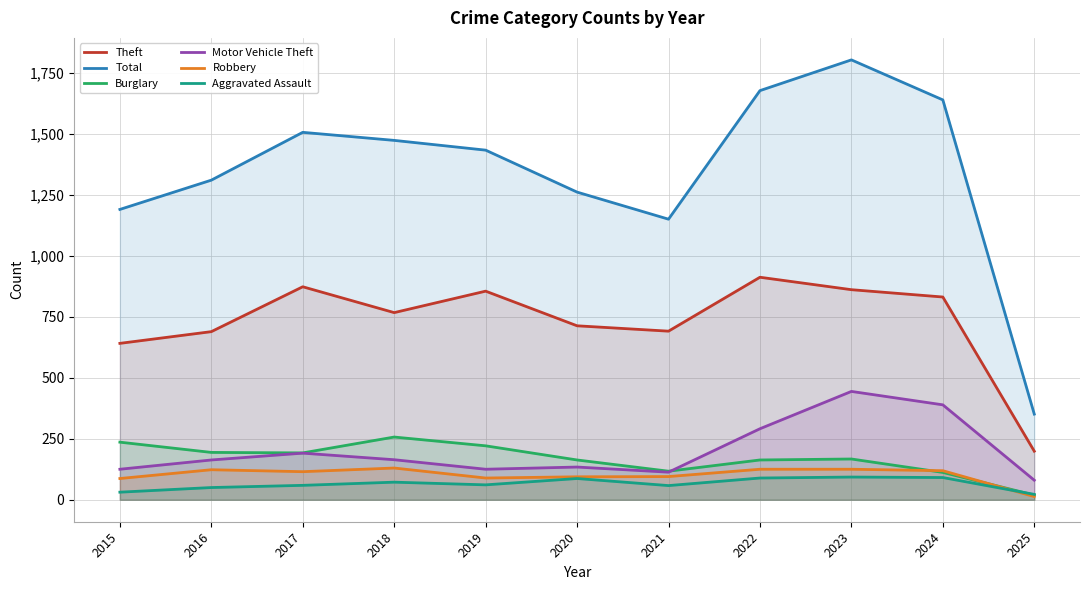

How many interior local valleys does the Motor Vehicle Theft series have?

2